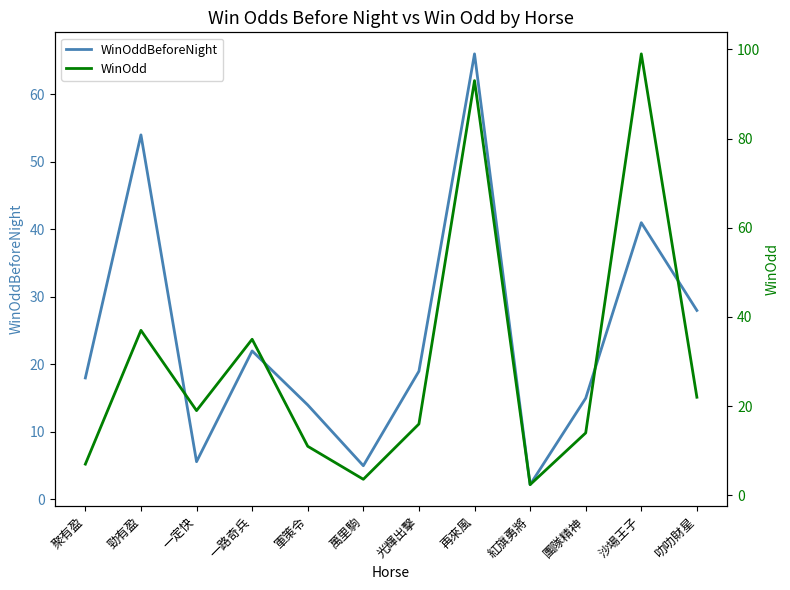

True or false: WinOddBeforeNight and WinOdd intersect in this chart.

True